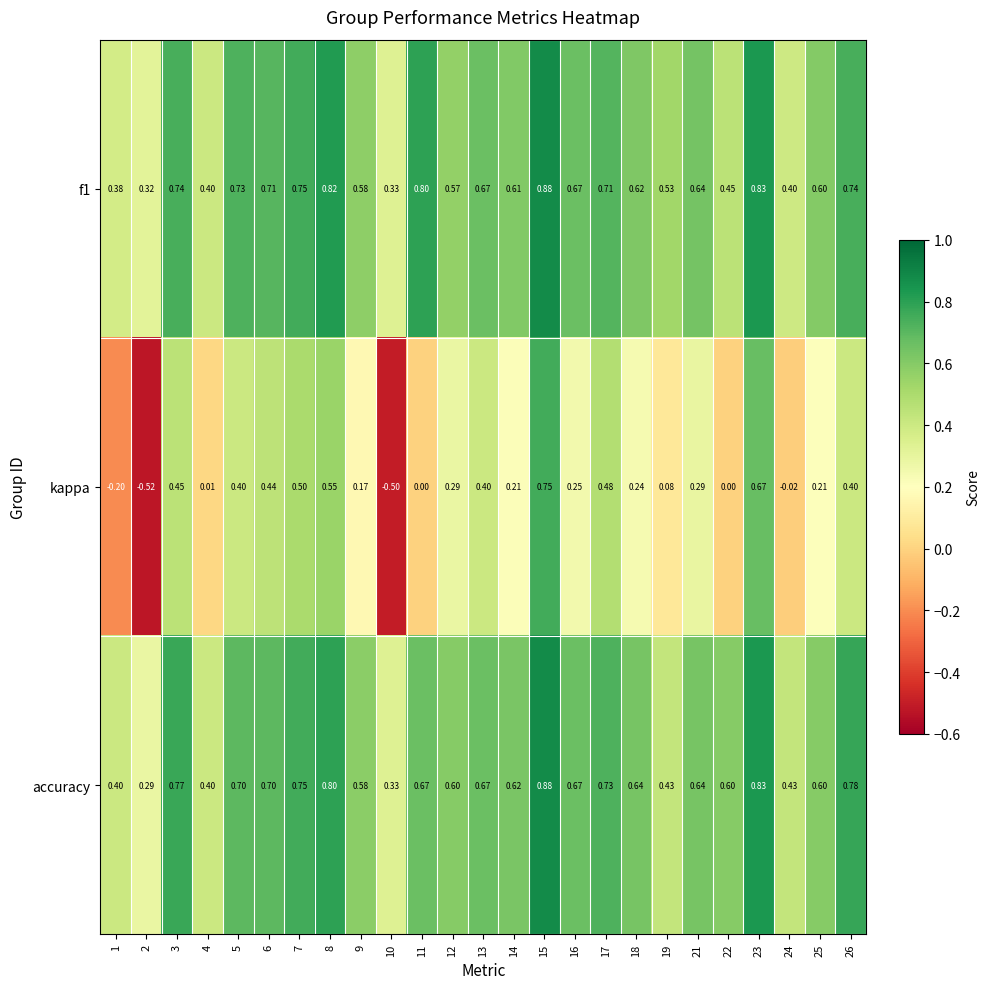

Which series has the largest total across all categories?

accuracy